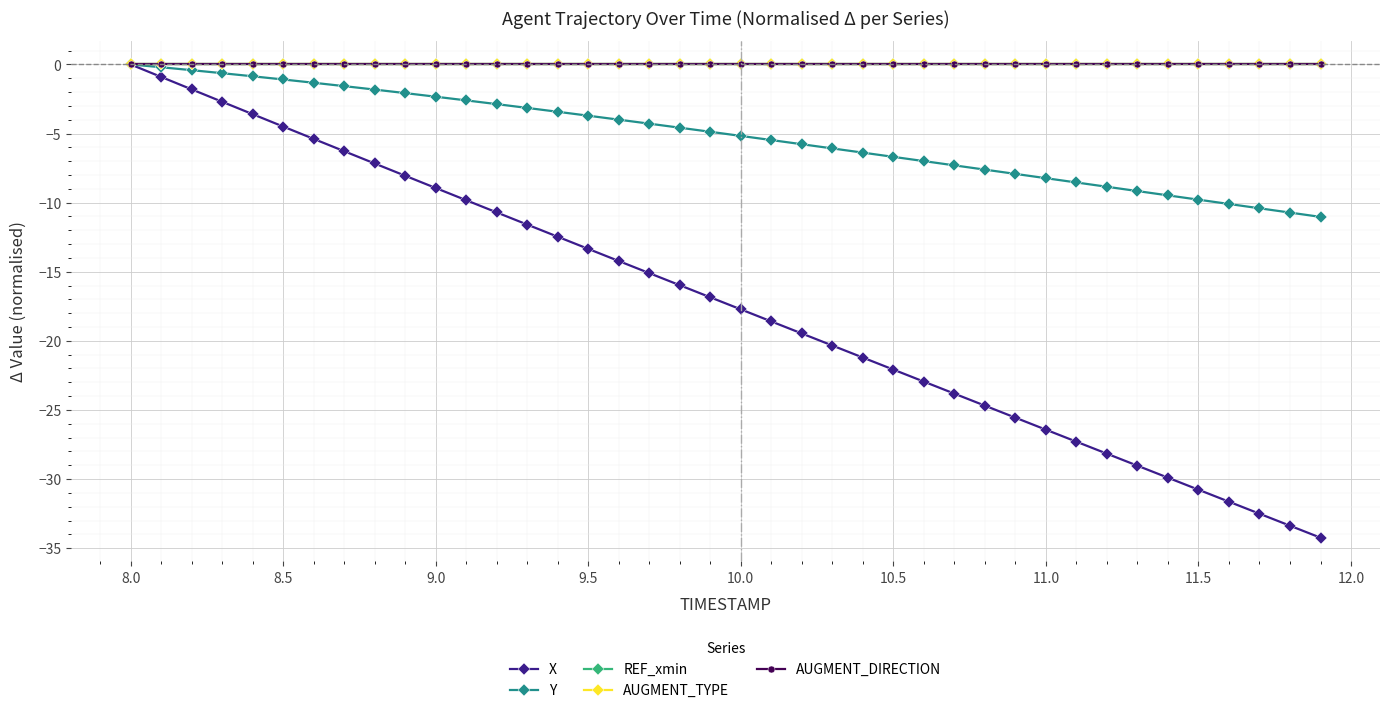

Does the chart have visible grid lines?

Yes